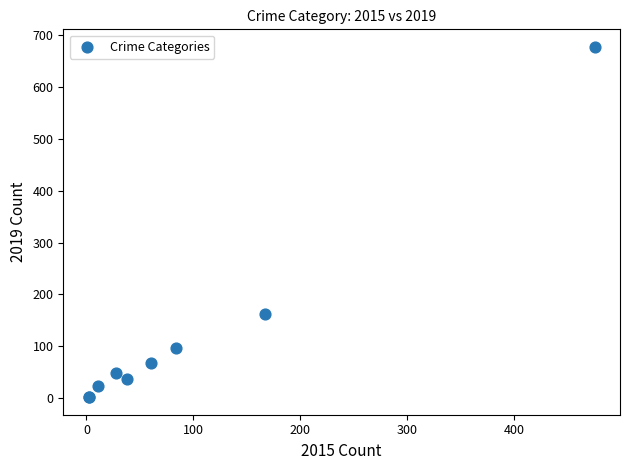

What Y value in the scatter plot is closest to 339?

162